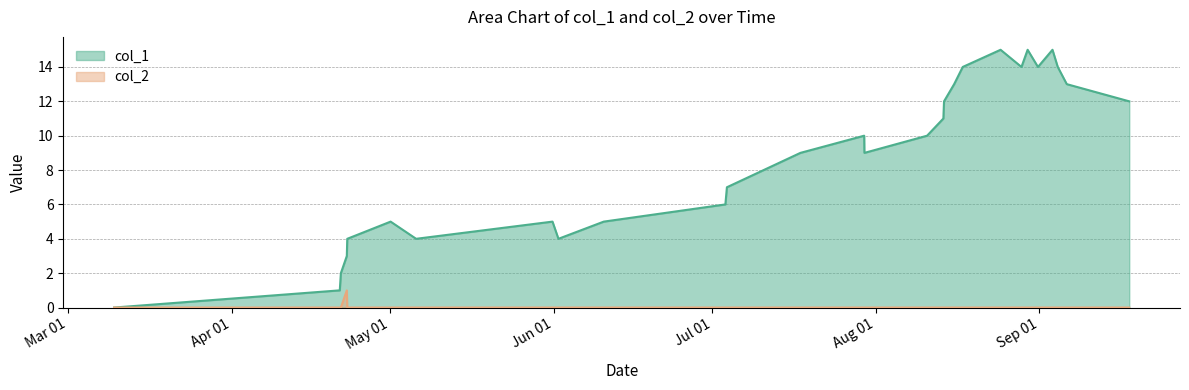

True or false: col_1 and col_2 intersect in this chart.

False